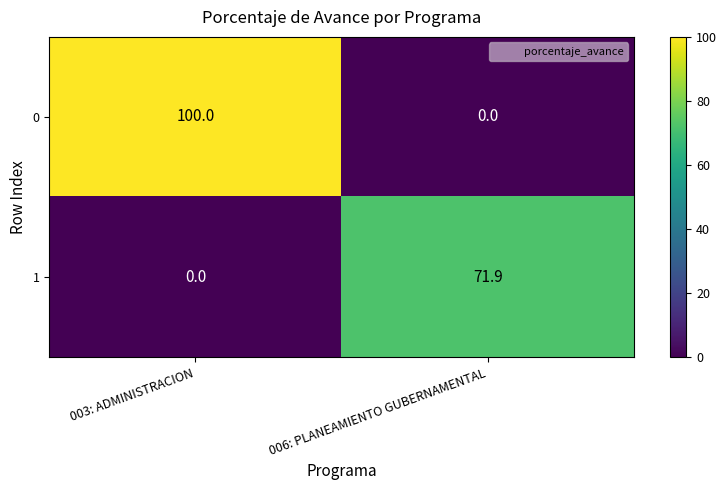

Rank the series by their average value, from lowest to highest.

1, 0